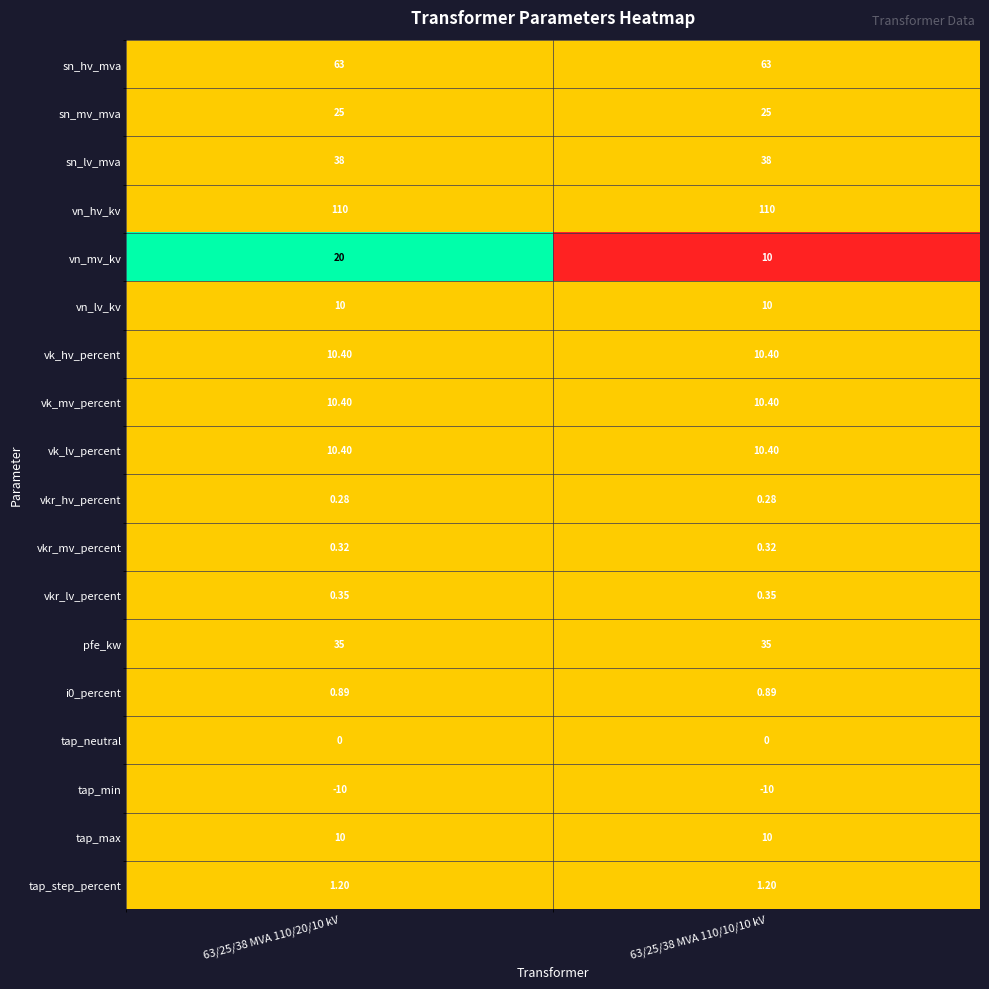

Which series changed the most between 63/25/38 MVA 110/20/10 kV and 63/25/38 MVA 110/10/10 kV?

vn_mv_kv